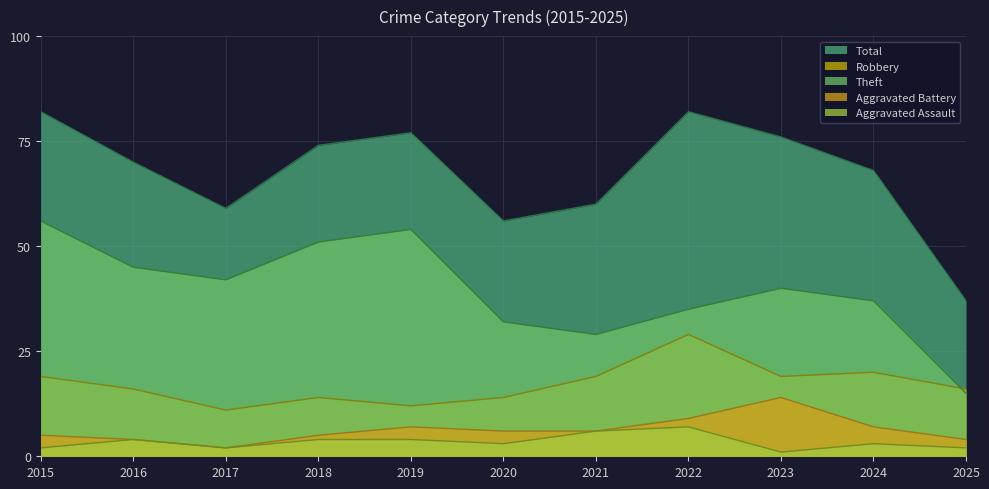

In Total, how many points are lower than both neighbors (excluding endpoints)?

2